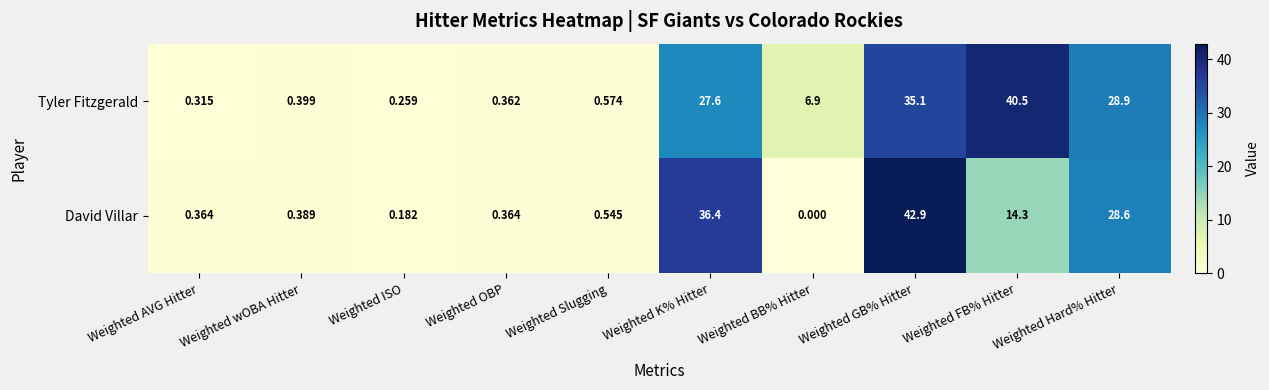

At which category is the sum across all series the highest?

Weighted GB% Hitter